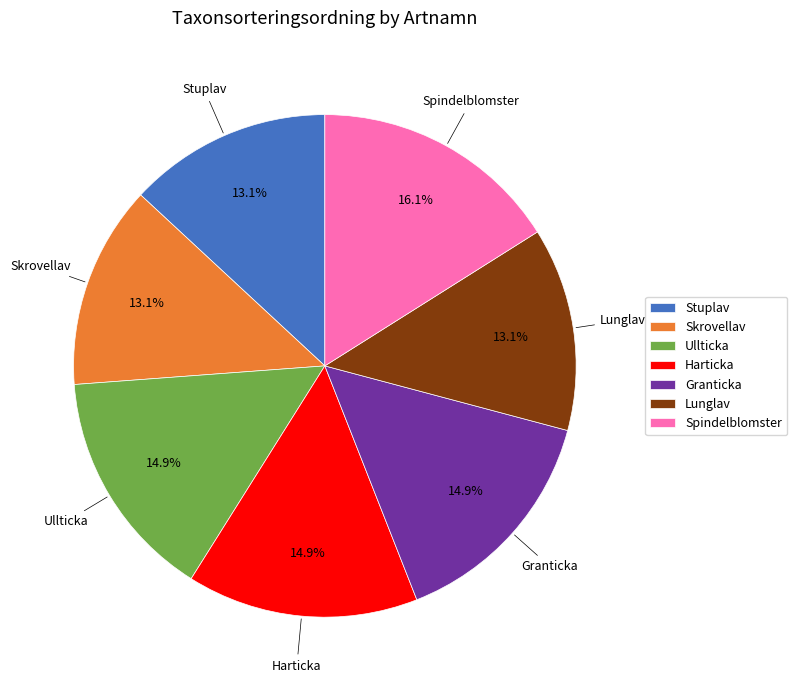

How many segments does this pie chart have?

7